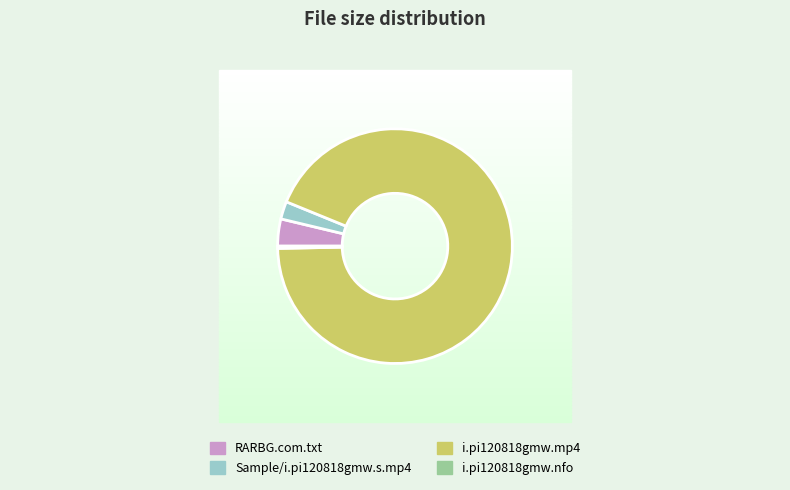

Which slice represents more than half of the pie?

i.pi120818gmw.mp4